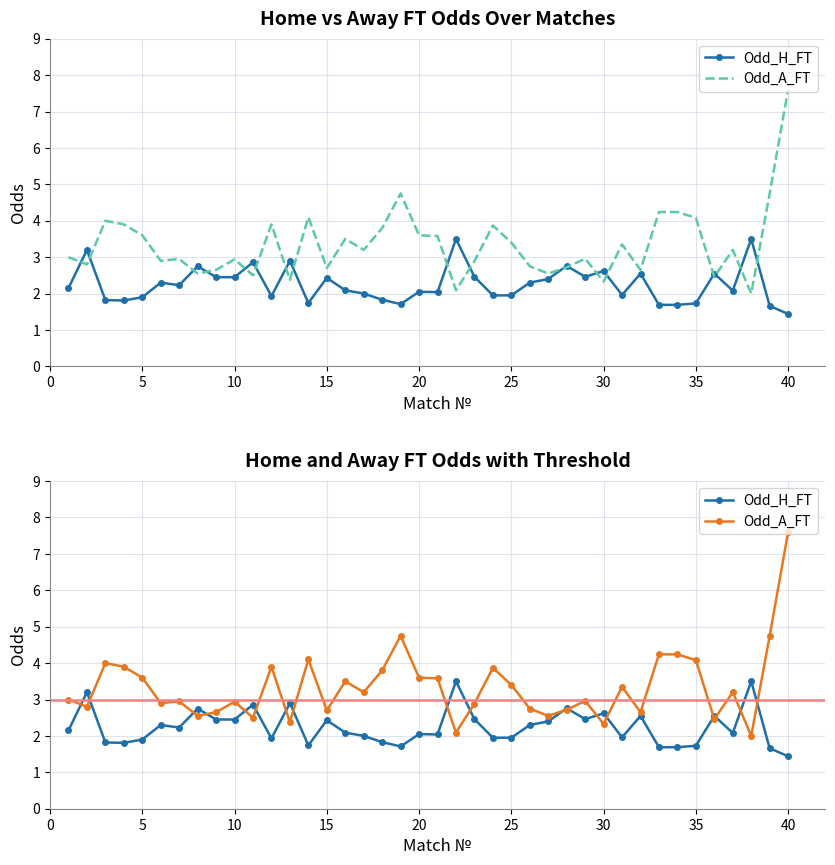

How many lines are shown in the chart?

2